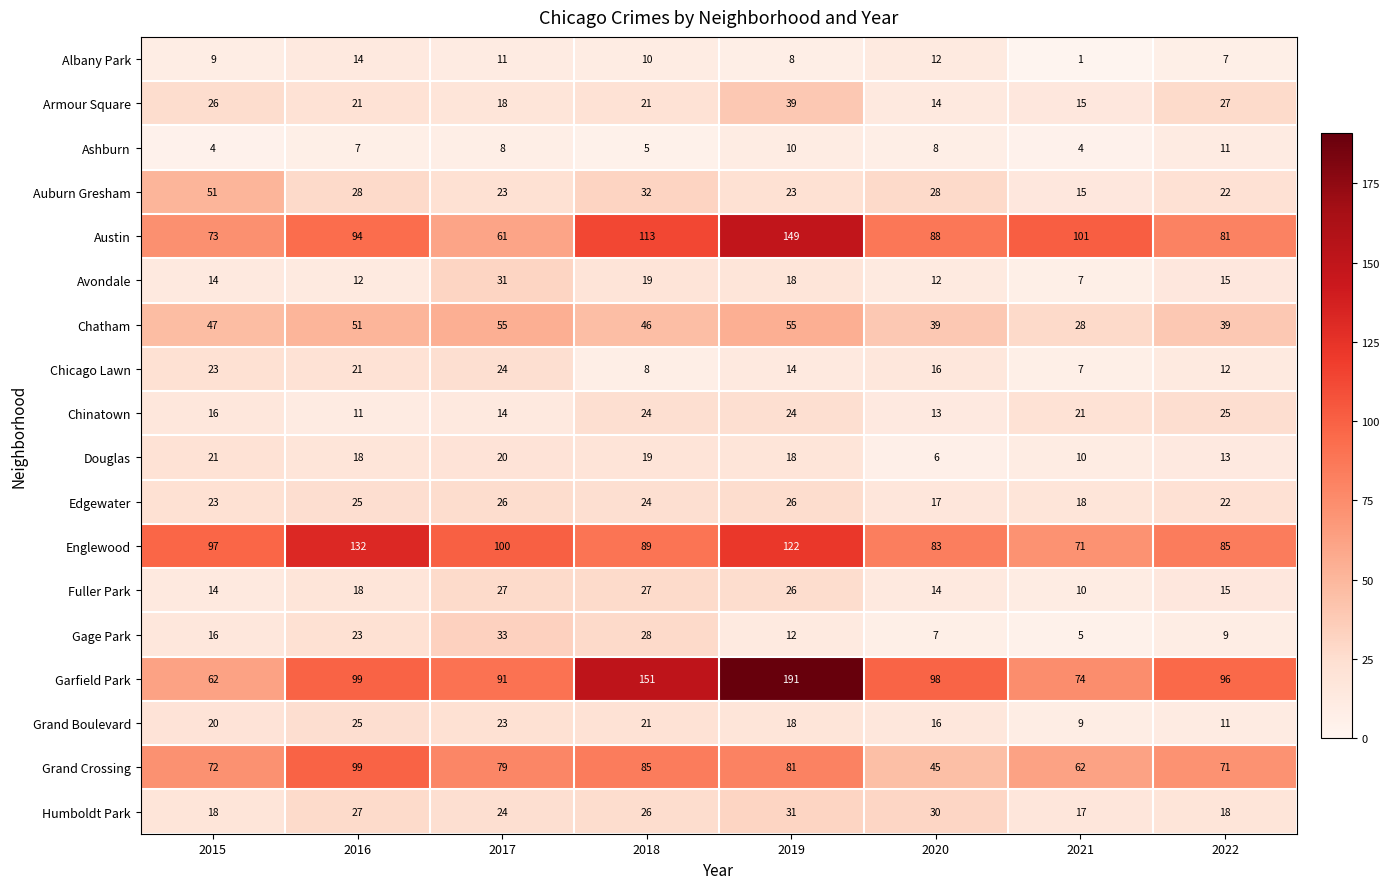

Where does the Garfield Park series first go above 98?

2016